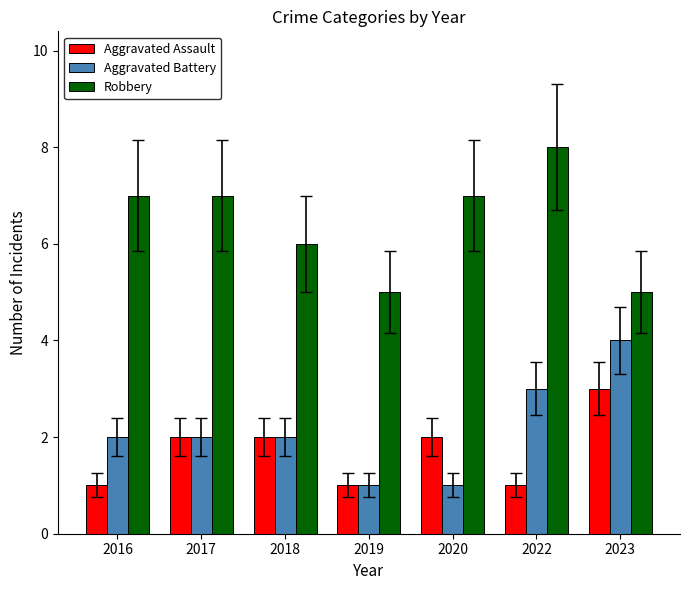

What is the maximum value for Robbery?

8